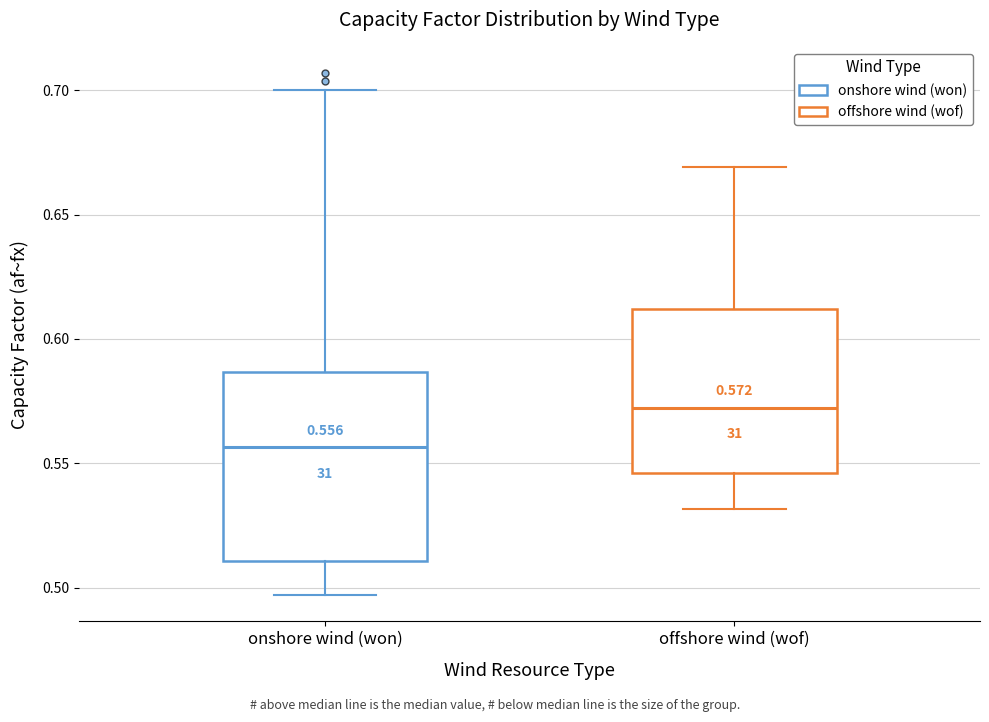

Comparing the boxes themselves (not the whiskers), which one is the tallest?

onshore wind (won)